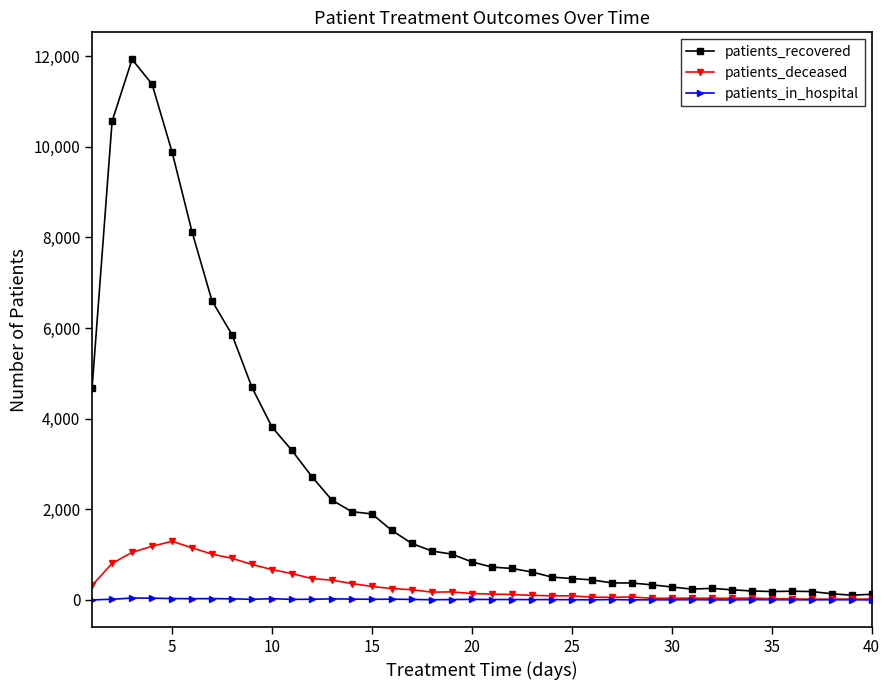

True or false: patients_recovered has more than 1 interior local peaks.

True